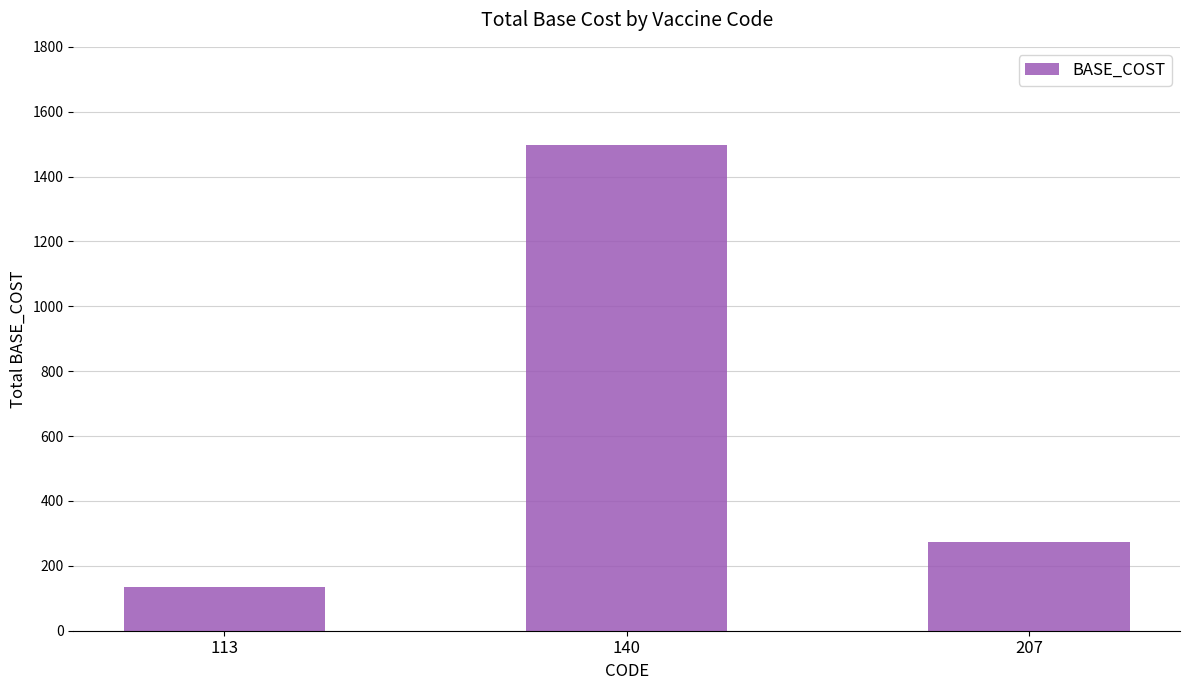

The chart shows a value of 2382 at 140. True or false?

False